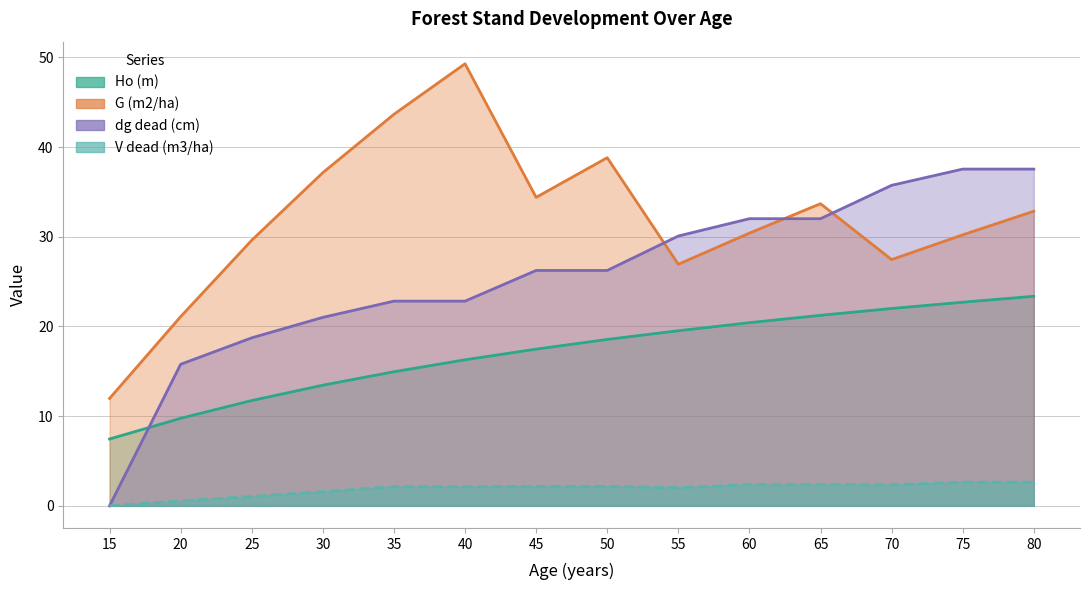

What is the value of the Ho (m) point at the 3rd from the left?

11.7